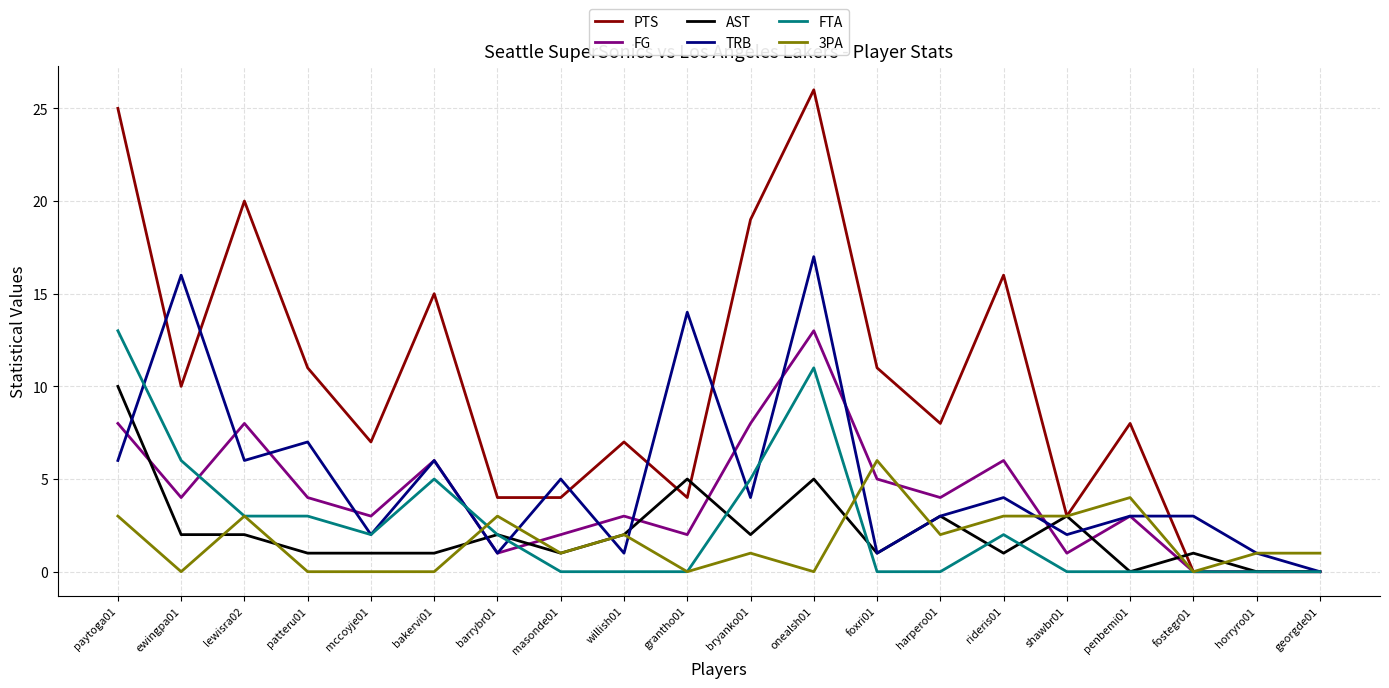

What is the difference between the second highest and second lowest values in the 3PA series?

4